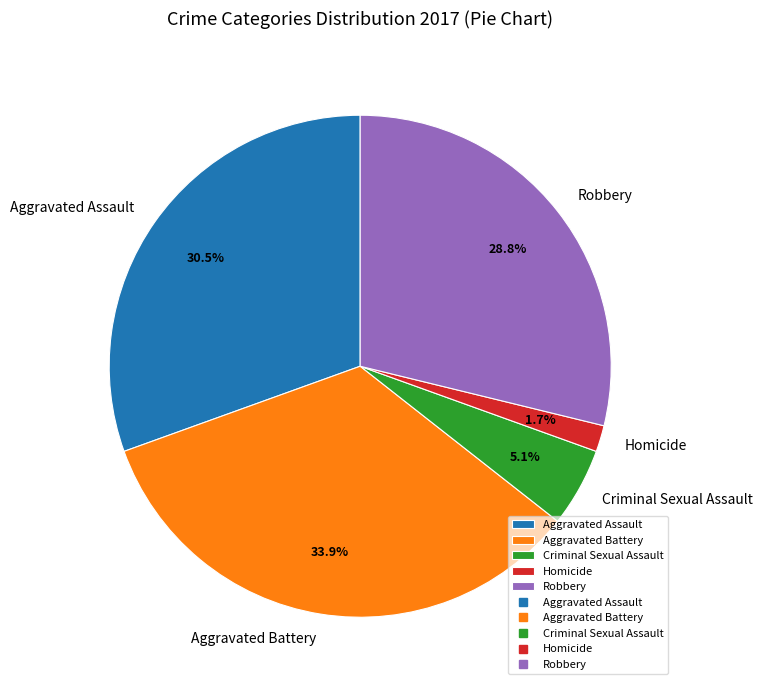

What is the ratio of the value at Robbery to the value at Aggravated Assault?

0.9